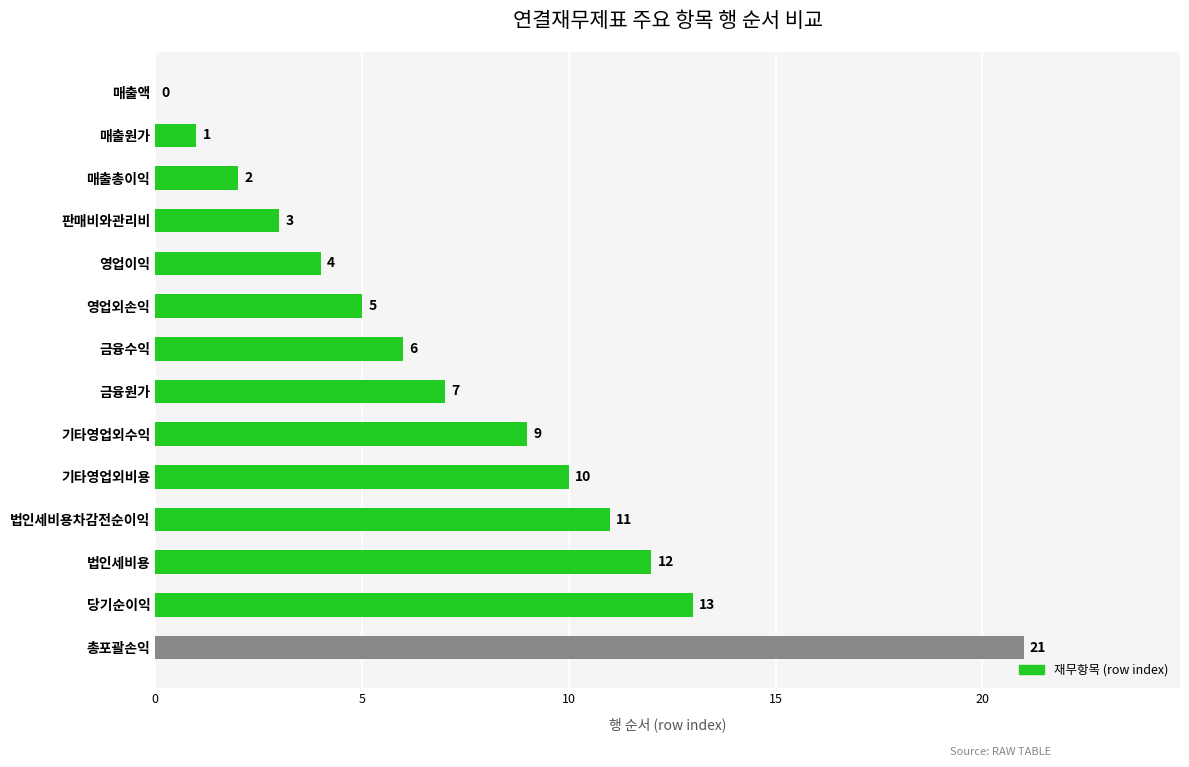

Read the value at 영업이익, to the nearest 5.

5